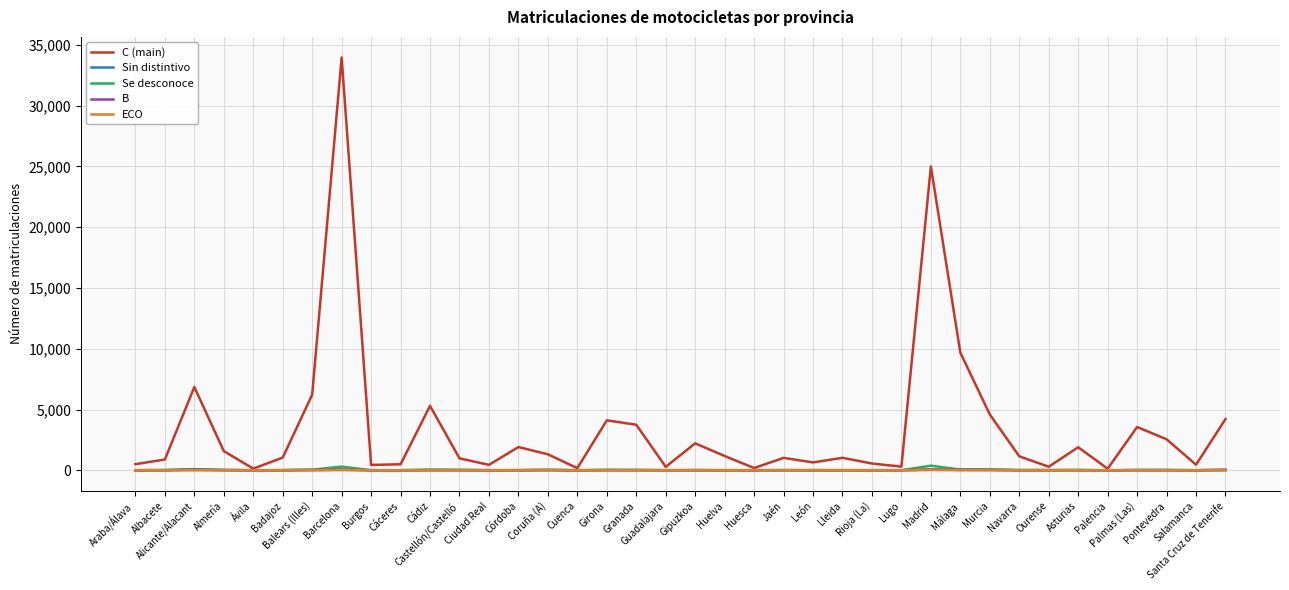

The Se desconoce series shows 2 at Salamanca. True or false?

True